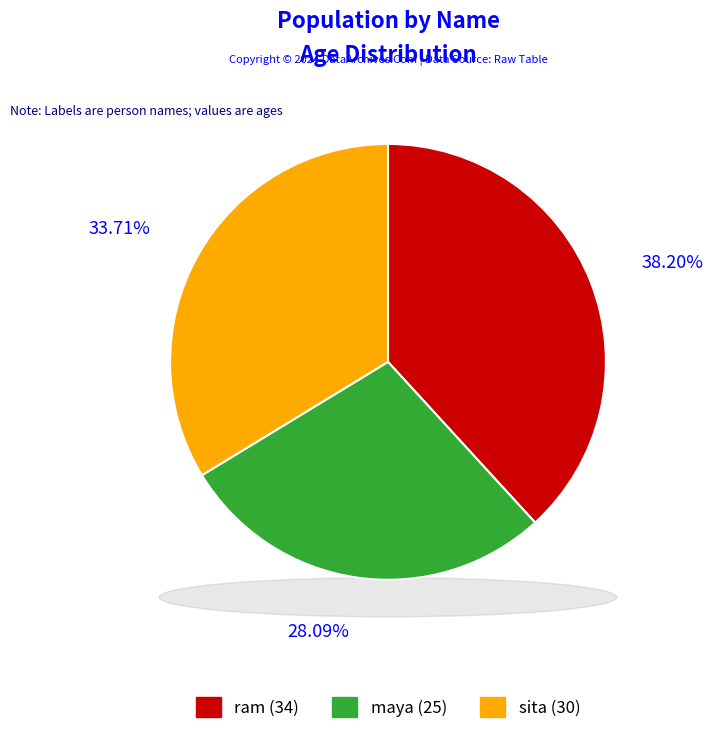

Is it true that maya is 18% of the pie?

False